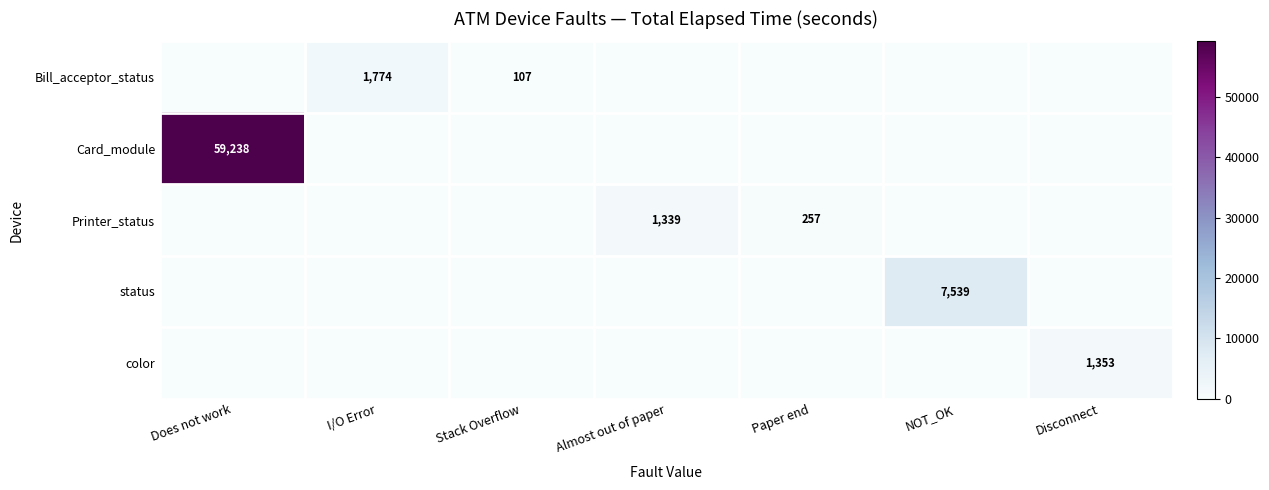

Is it true that Printer_status equals 767 at Almost out of paper?

False